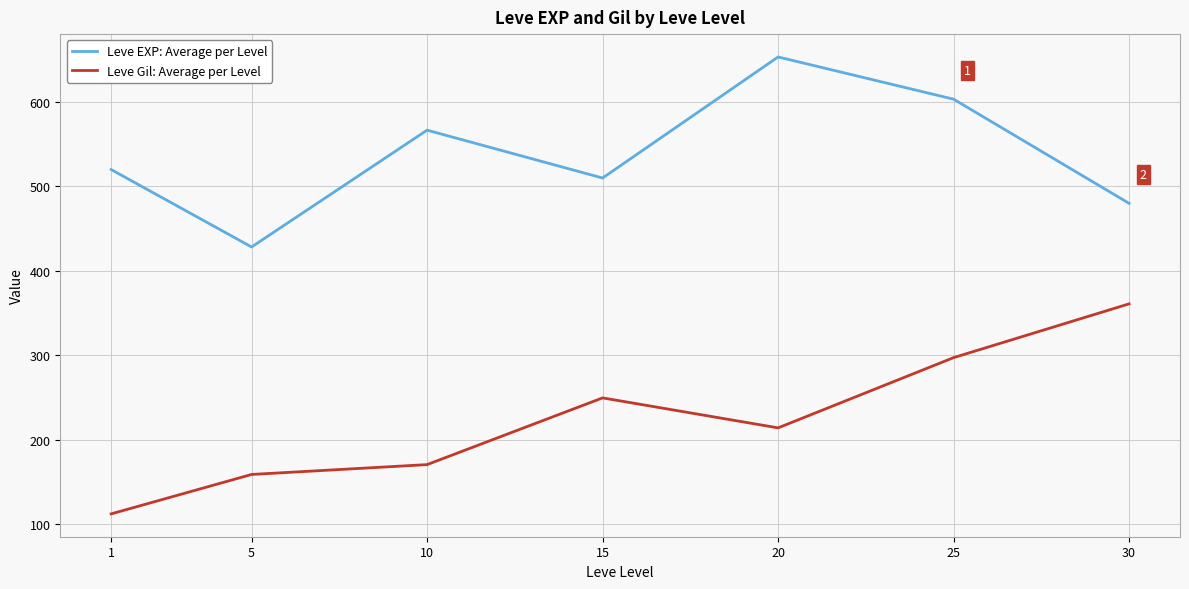

At 1, list the series in order from largest to smallest.

Leve EXP: Average per Level, Leve Gil: Average per Level